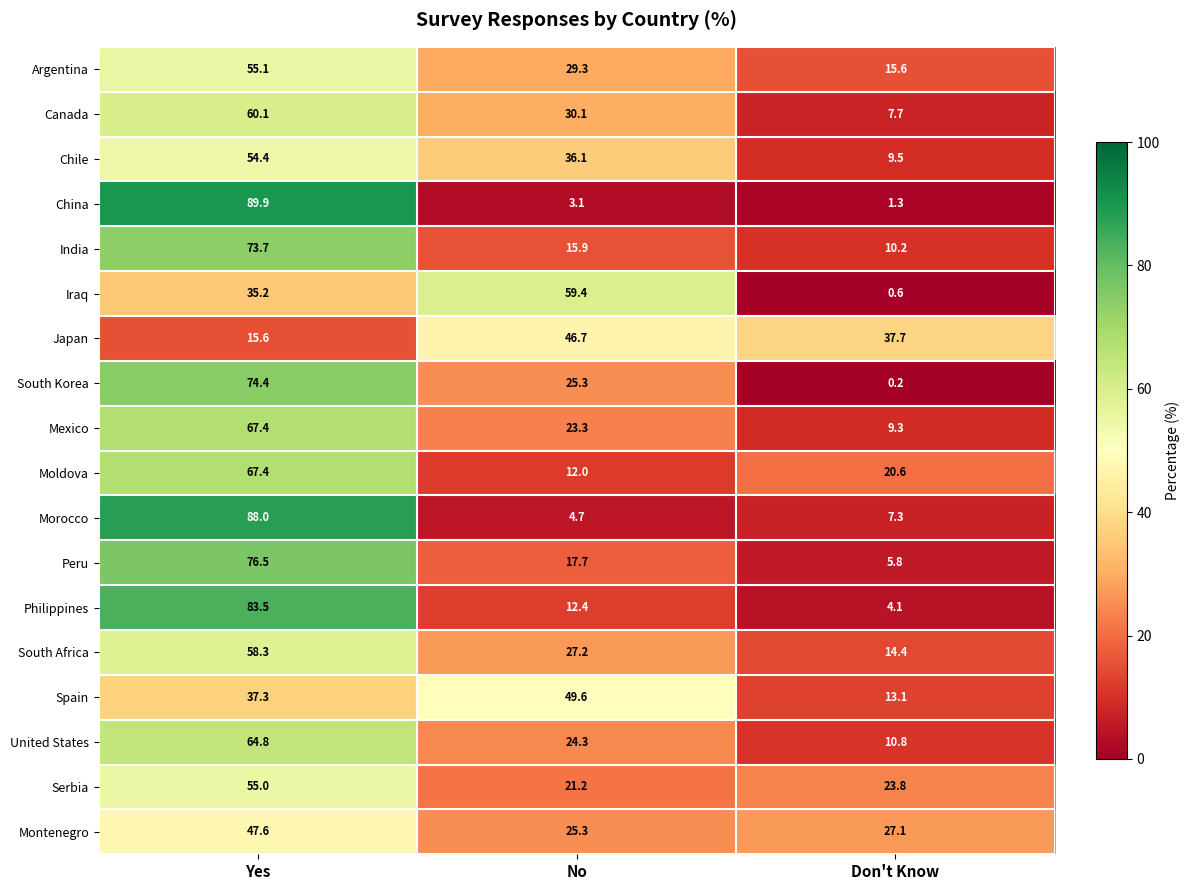

At which label is Morocco closest to 46?

Don't Know